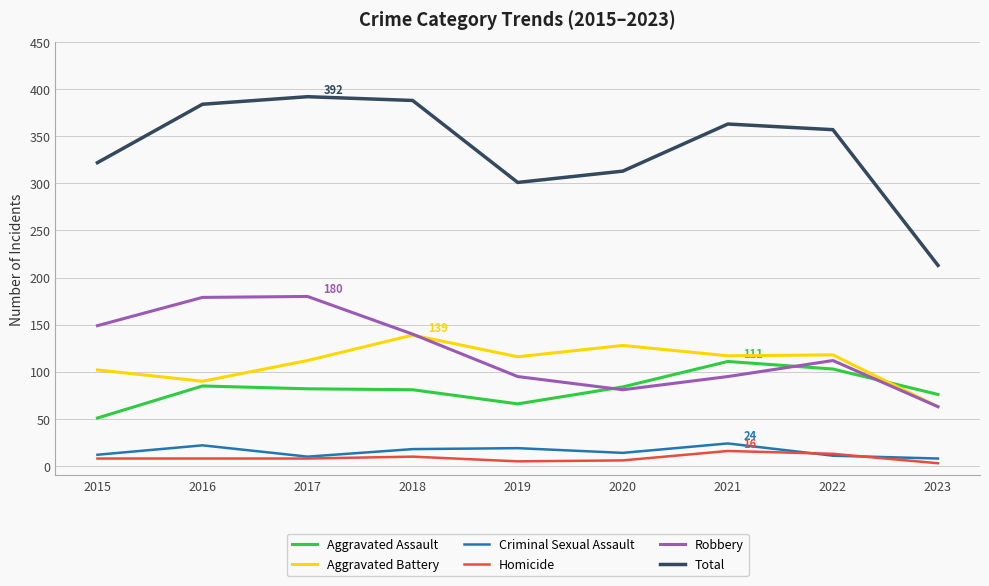

What is the difference between the maximum and minimum values in the Robbery series?

117